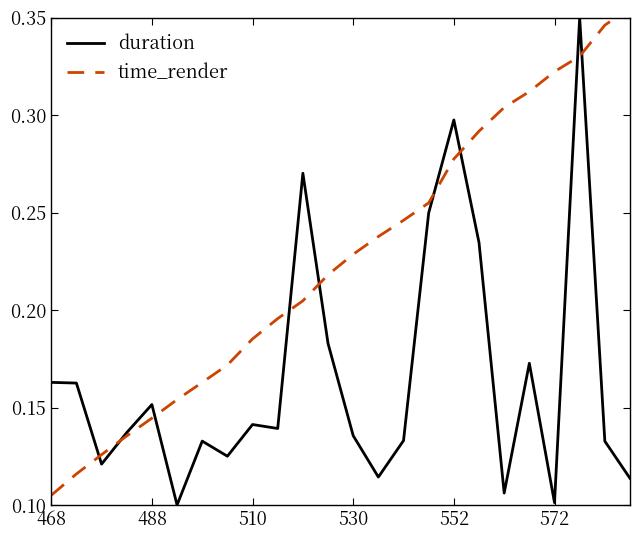

Which series has the largest total across all categories?

time_render